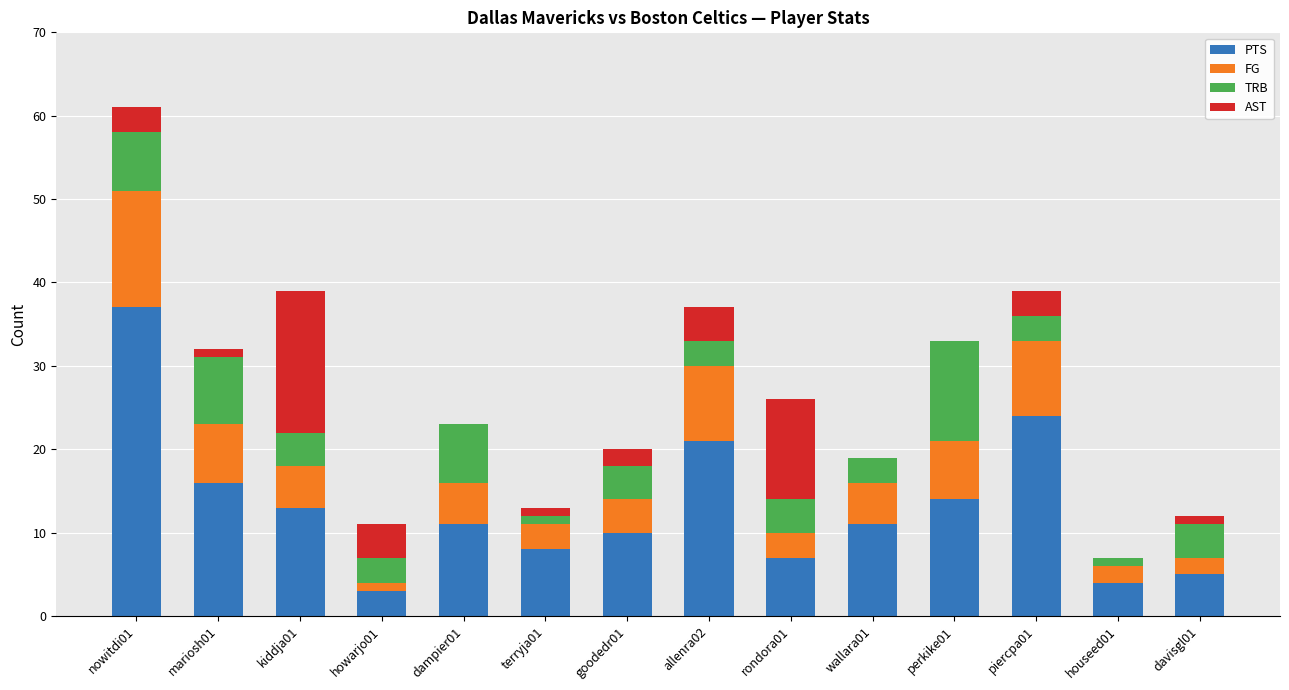

The value of PTS at nowitdi01 is 37. True or false?

True